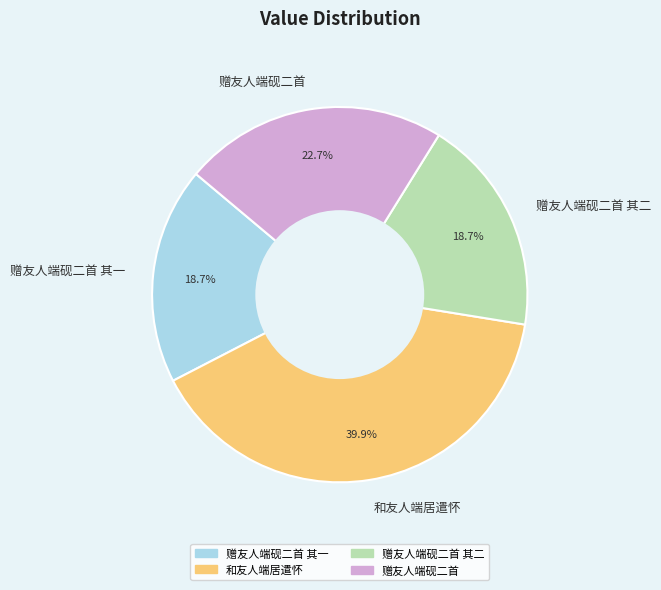

Is there a majority slice in this chart?

No